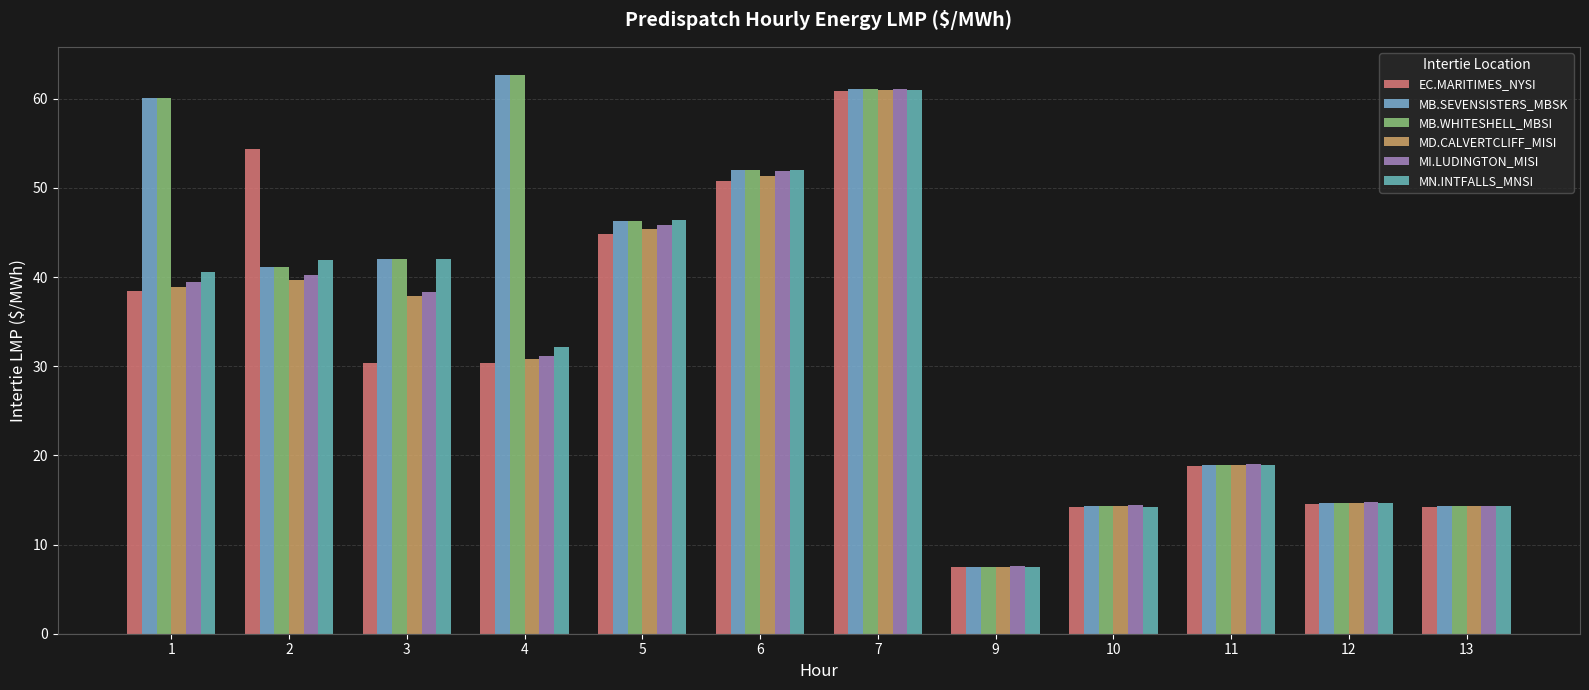

What are all the series names shown in the legend?

EC.MARITIMES_NYSI, MB.SEVENSISTERS_MBSK, MB.WHITESHELL_MBSI, MD.CALVERTCLIFF_MISI, MI.LUDINGTON_MISI, MN.INTFALLS_MNSI